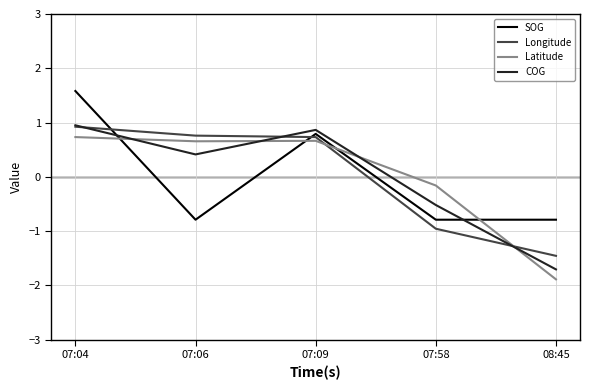

What position from the left is 07:04?

1